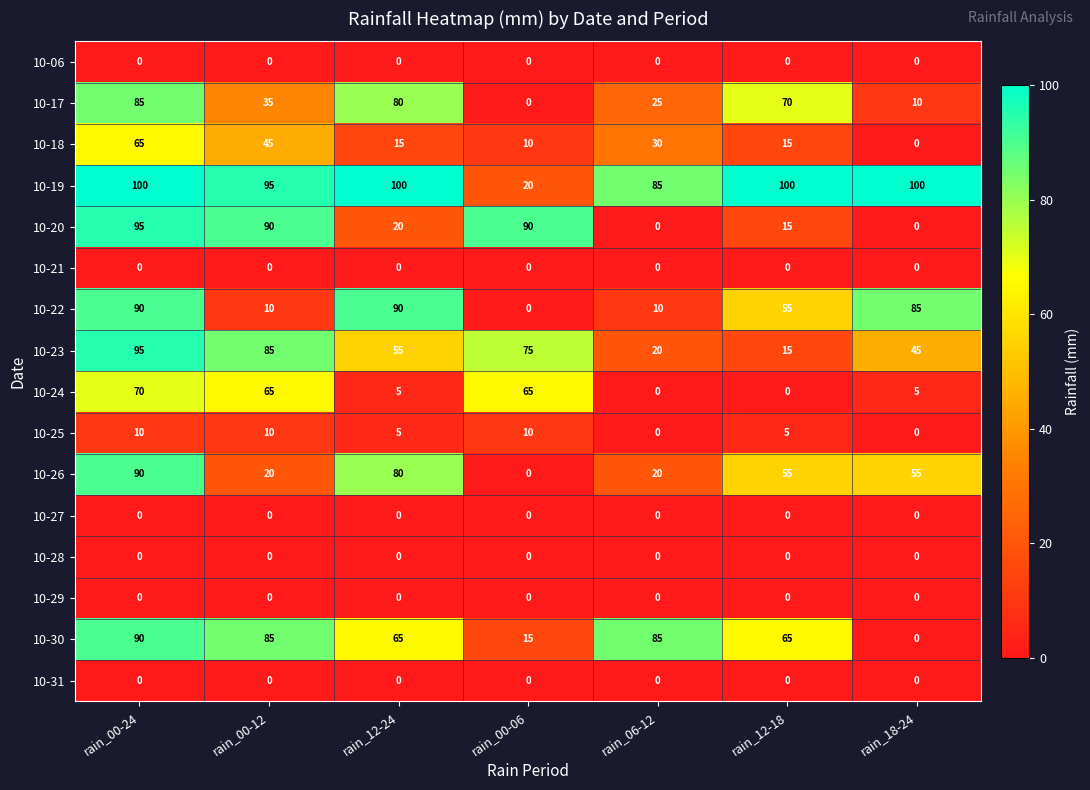

True or false: 10-17 has a value of 45 at rain_06-12.

False